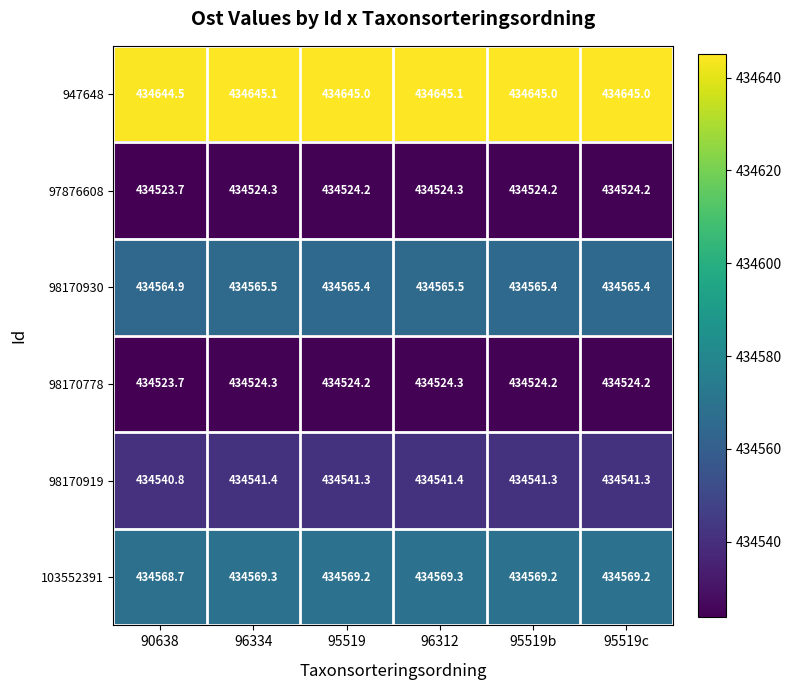

What is the minimum value shown in the chart?

434523.7